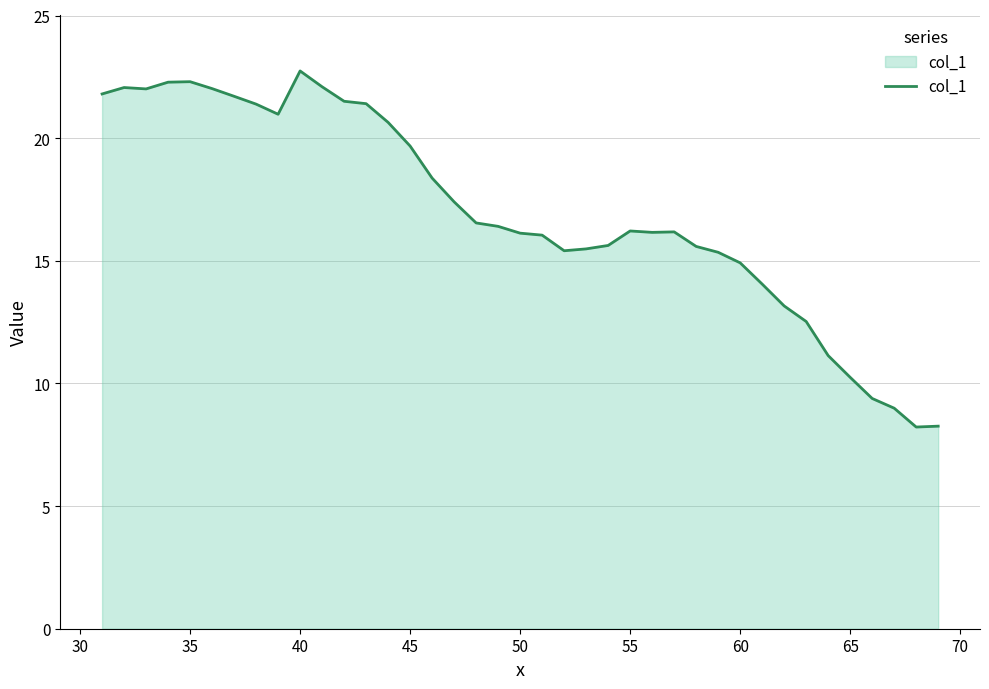

What is the greatest value displayed?

22.7